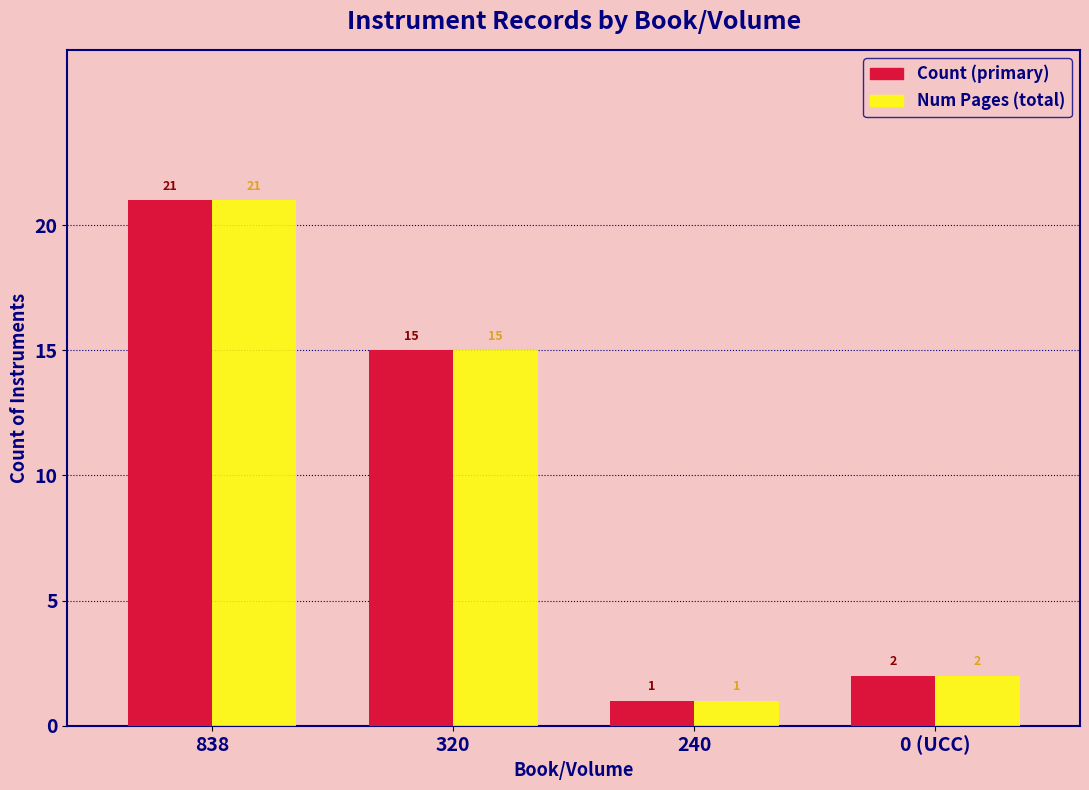

Reading right to left, extract all data points from this chart.

Count (primary): 0 (UCC)=2	240=1	320=15	838=21
Num Pages (total): 0 (UCC)=2	240=1	320=15	838=21